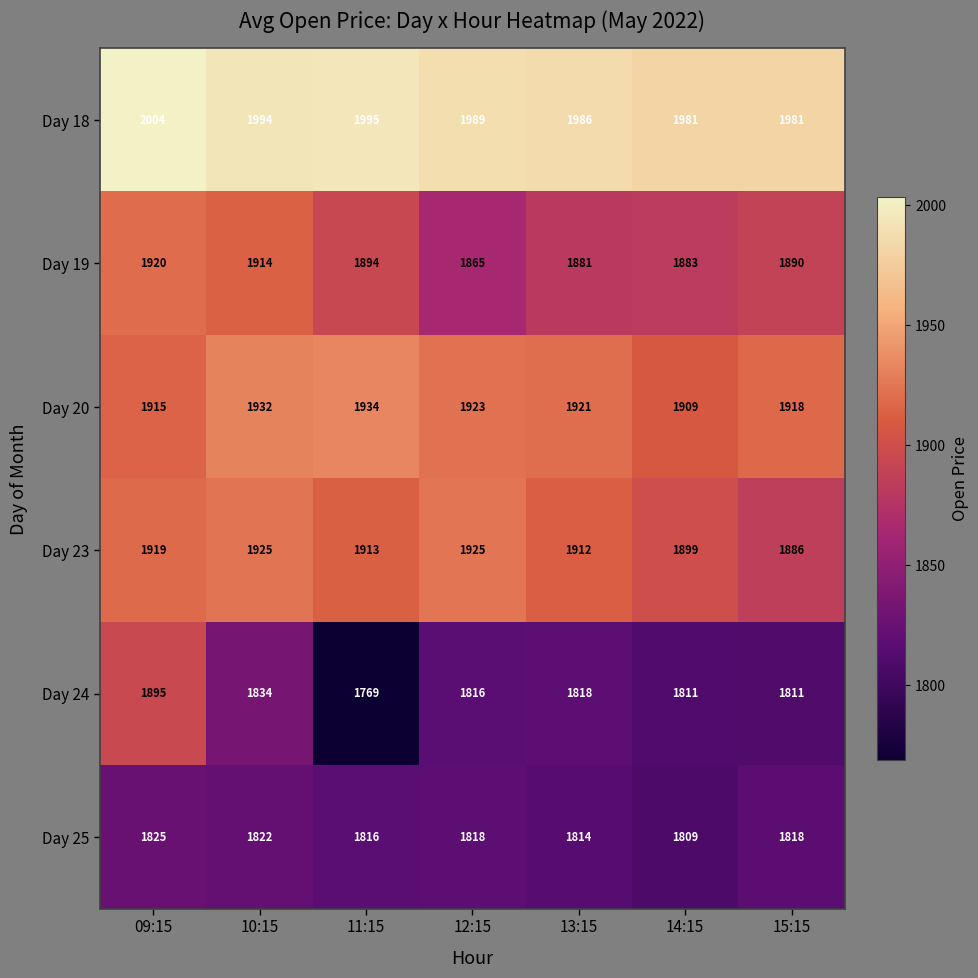

Where does the Day 19 series first go above 1890?

09:15